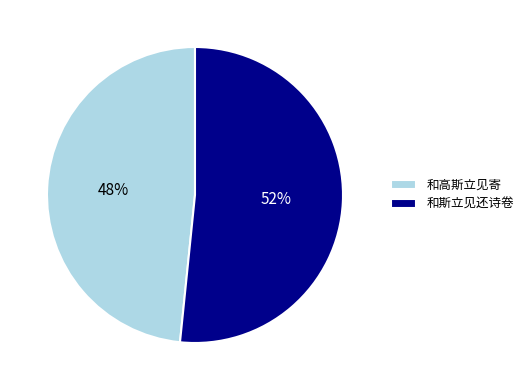

Is it true that 和斯立见还诗卷 is 52% of the pie?

True